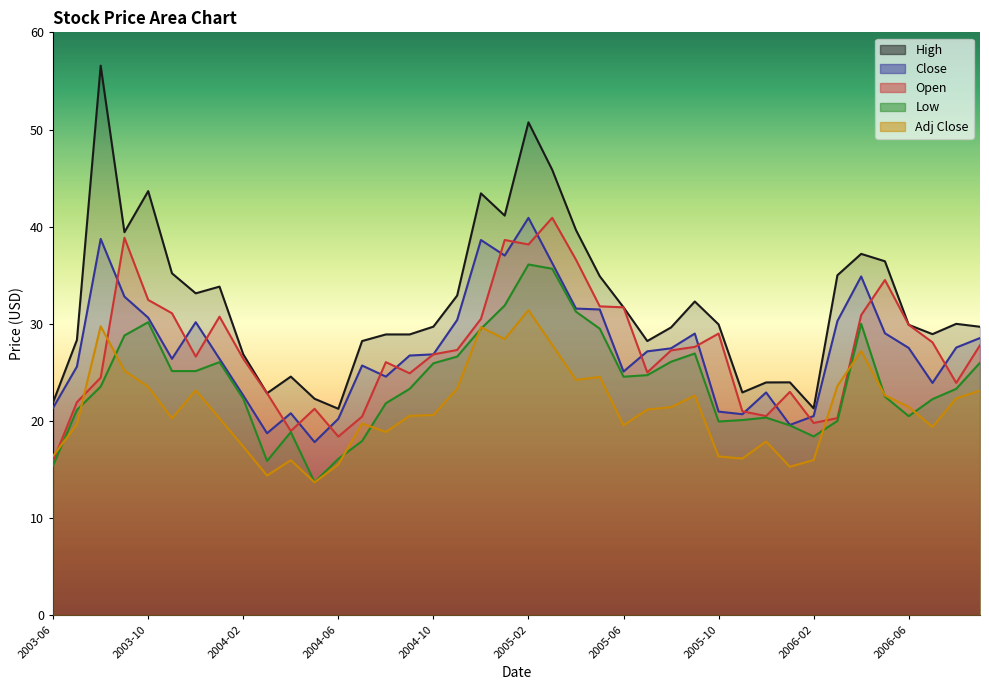

What is the label of the 29th point from the right?

2004-05